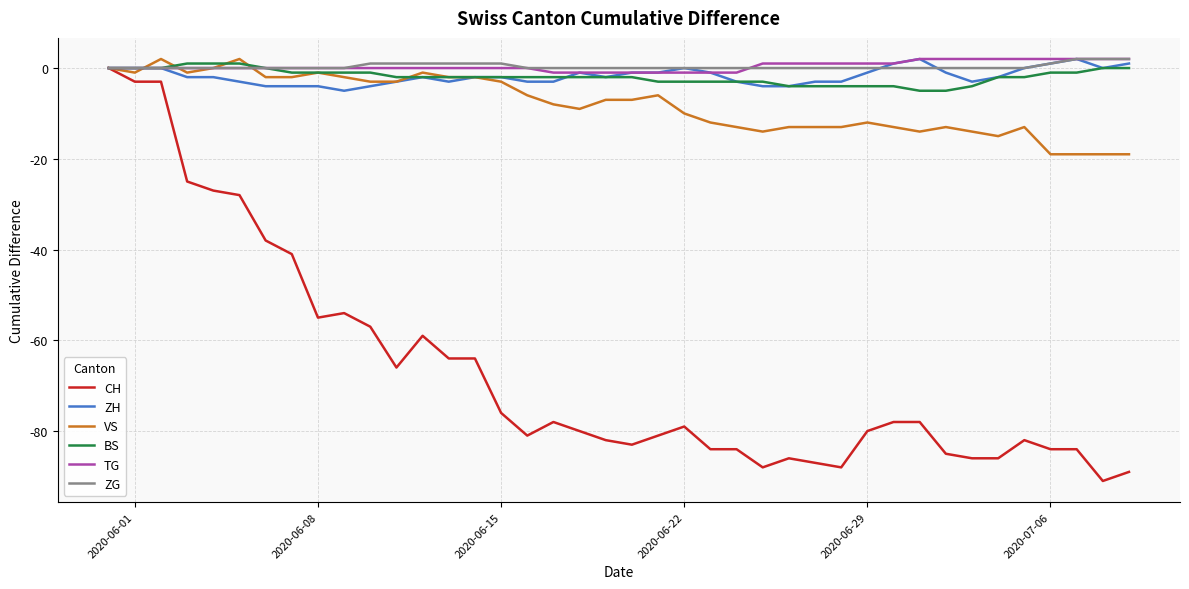

Which series has the widest spread of values?

CH